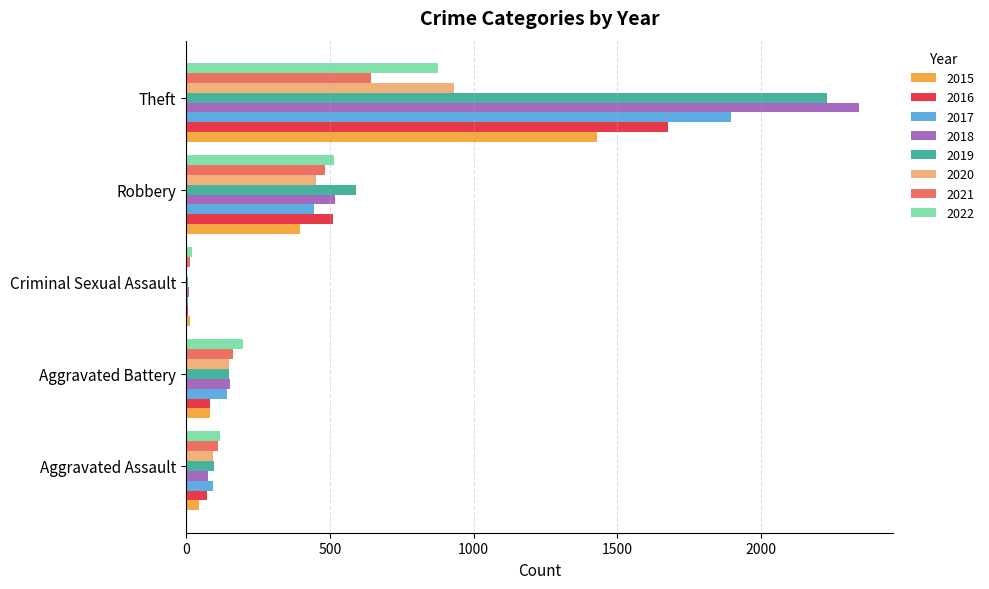

Count the number of data series in this chart.

8